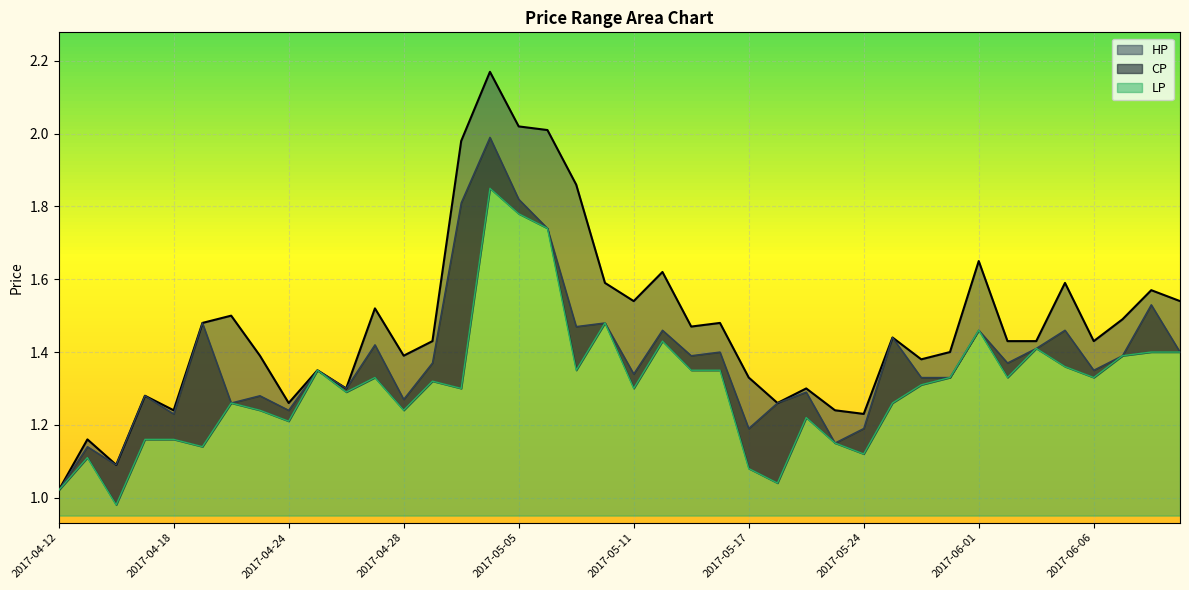

How many lines are shown in the chart?

3